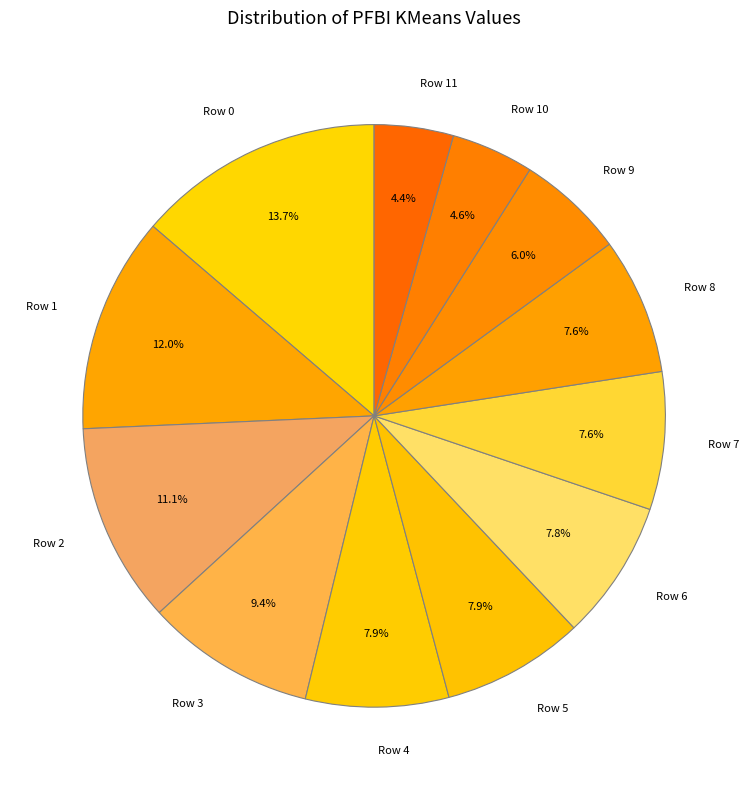

To the nearest percent, what is the difference between the largest and smallest slice percentages?

9%